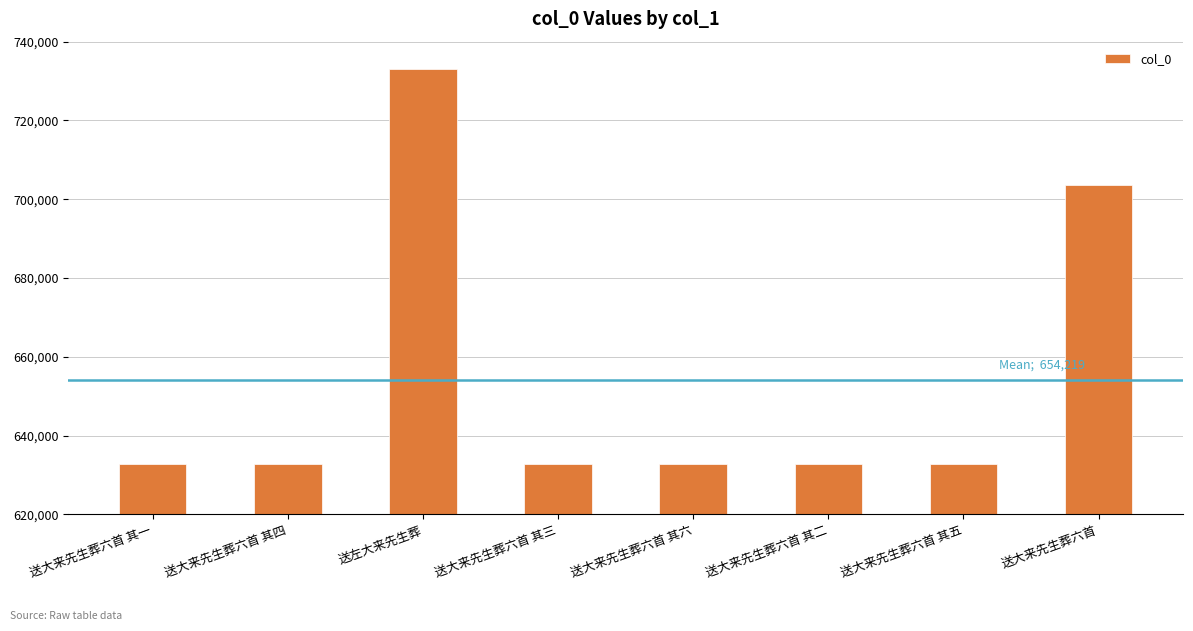

What is the maximum value shown in the chart?

733184